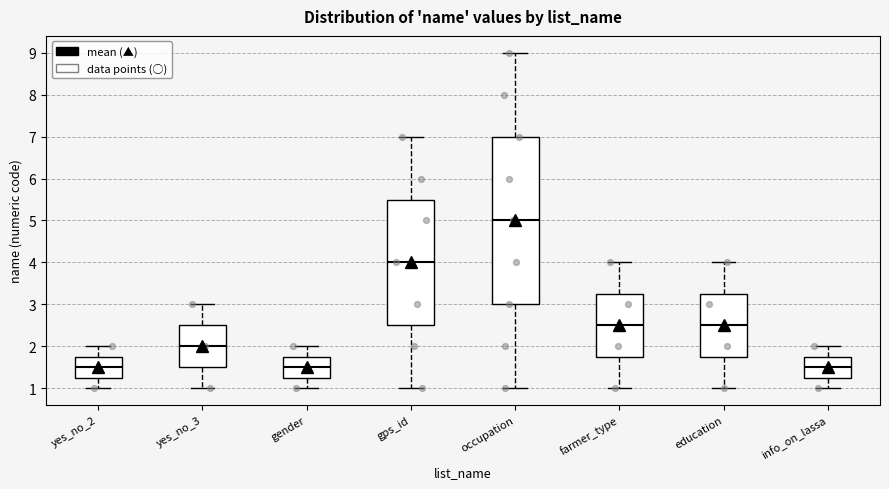

Reading left to right, read every box against the y-axis: the position of its median line, the range the box covers, and the ends of its whiskers. The values are not printed on the chart, so give them approximately, as read against the axis.

yes_no_2: median 1.5, box 1.3 to 1.8, whiskers 1.0 to 2.0
yes_no_3: median 2.0, box 1.5 to 2.5, whiskers 1.0 to 3.0
gender: median 1.5, box 1.3 to 1.8, whiskers 1.0 to 2.0
gps_id: median 4.0, box 2.5 to 5.5, whiskers 1.0 to 7.0
occupation: median 5.0, box 3.0 to 7.0, whiskers 1.0 to 9.0
farmer_type: median 2.5, box 1.8 to 3.3, whiskers 1.0 to 4.0
education: median 2.5, box 1.8 to 3.3, whiskers 1.0 to 4.0
info_on_lassa: median 1.5, box 1.3 to 1.8, whiskers 1.0 to 2.0